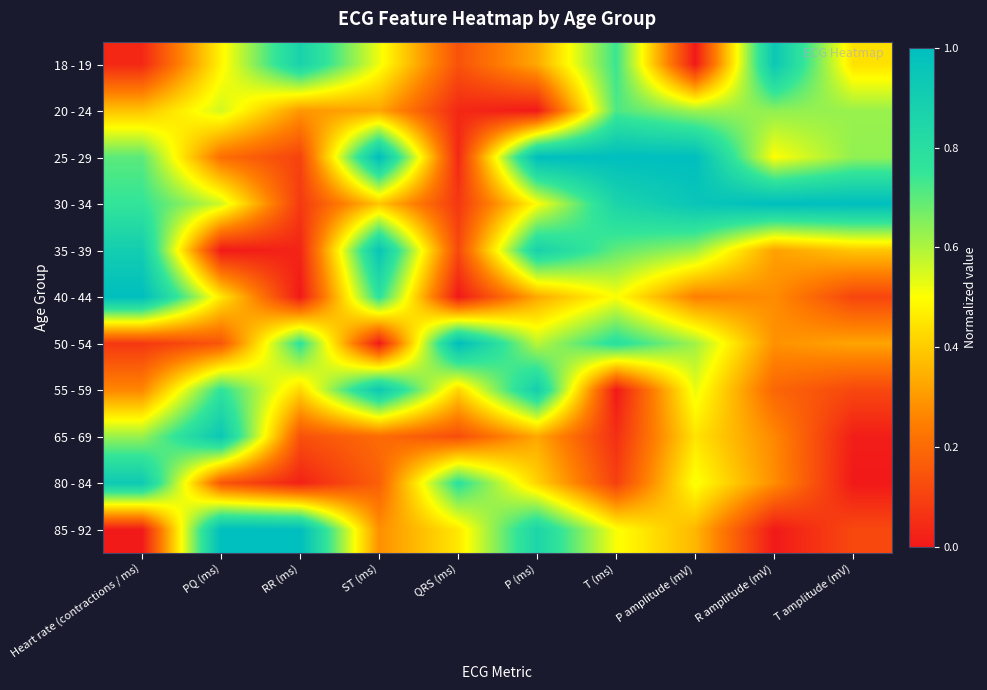

Rank the series at T (ms) from lowest to highest value.

55 - 59, 65 - 69, 80 - 84, 40 - 44, 85 - 92, 35 - 39, 20 - 24, 18 - 19, 50 - 54, 30 - 34, 25 - 29